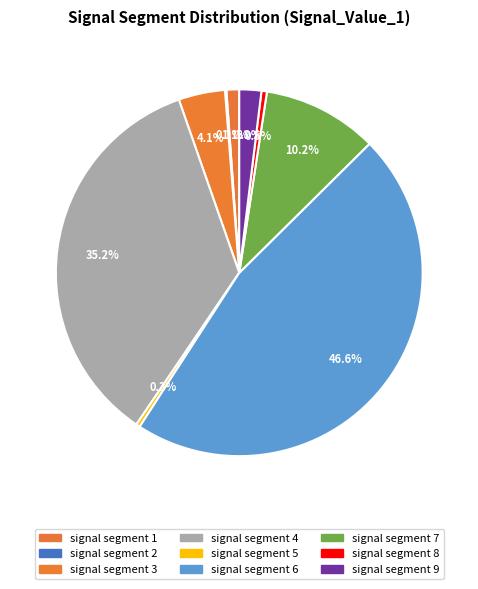

Rank the categories by value from lowest to highest.

signal segment 2, signal segment 5, signal segment 8, signal segment 1, signal segment 9, signal segment 3, signal segment 7, signal segment 4, signal segment 6